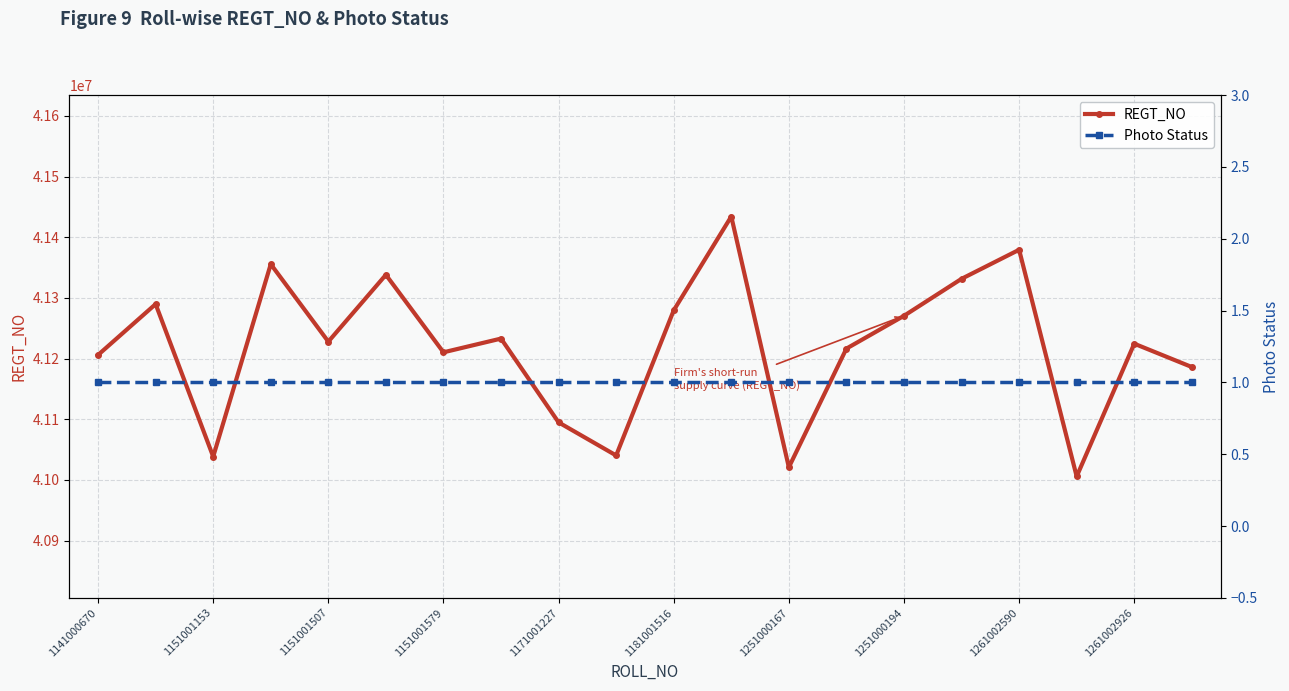

True or false: REGT_NO and Photo Status cross at least once.

False